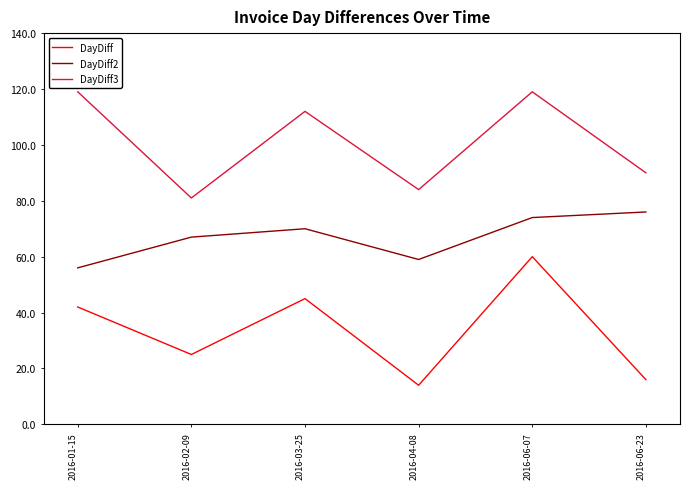

How many lines are shown in the chart?

3